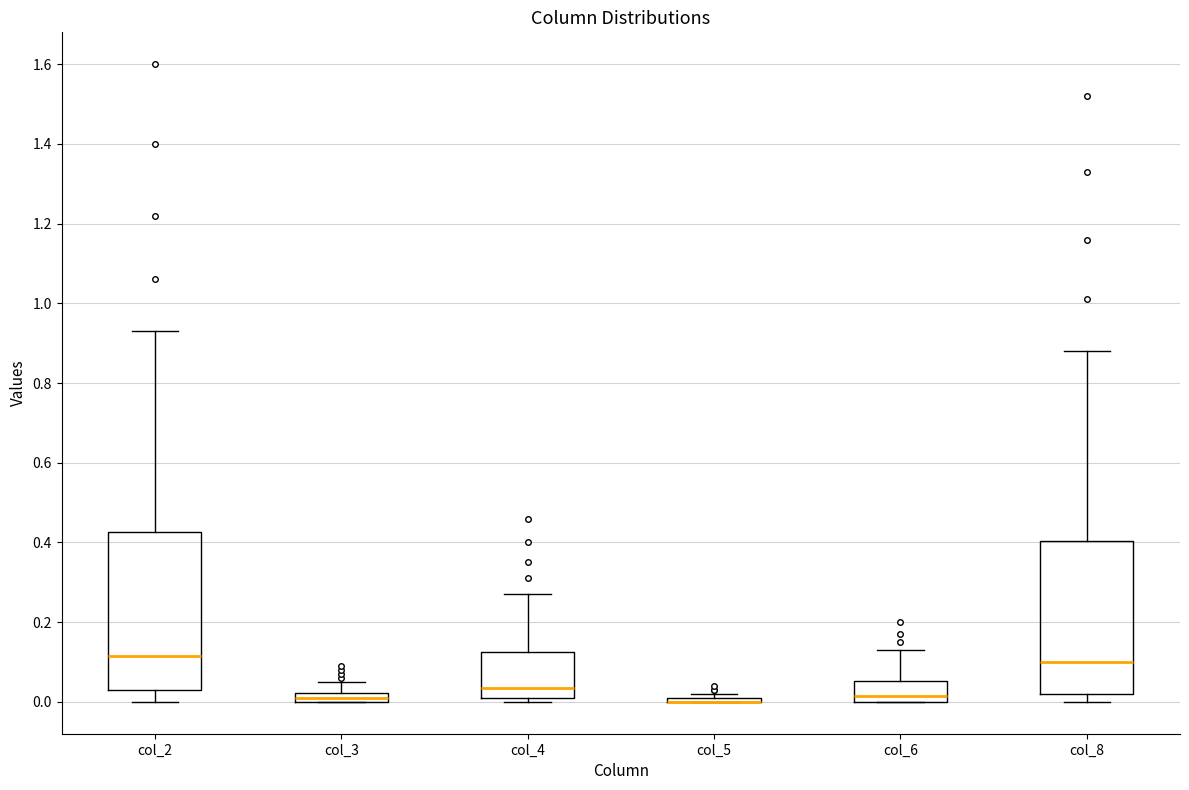

Where does the median line of the box for col_6 sit on the y-axis? The values are not printed on the chart, so give them approximately, as read against the axis.

0.02